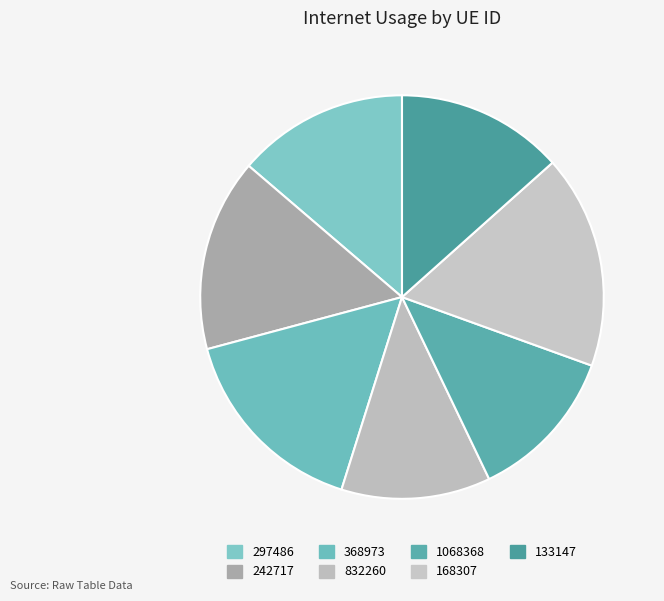

To the nearest percent, what is the difference between the largest and smallest slice percentages?

5%